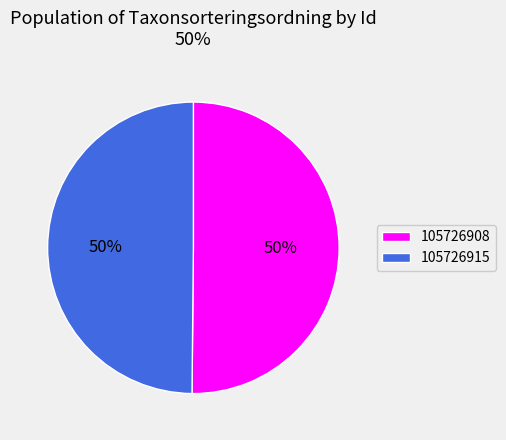

True or false: 105726908 accounts for 60% of the total.

False